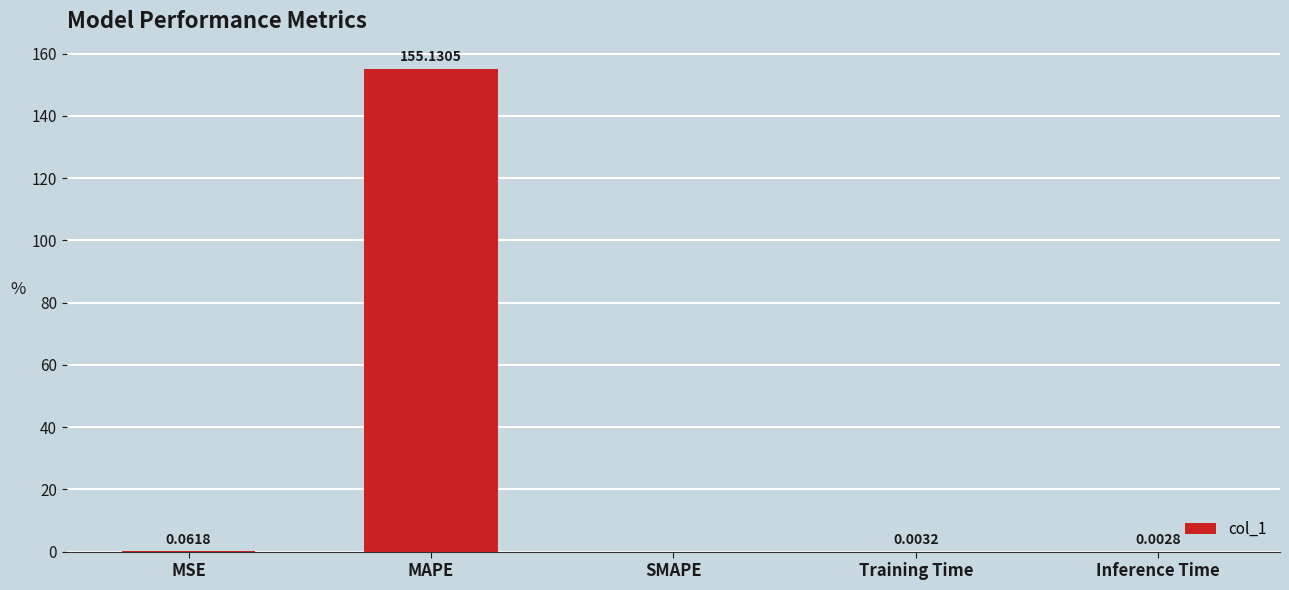

Between MAPE and SMAPE, which is larger?

MAPE